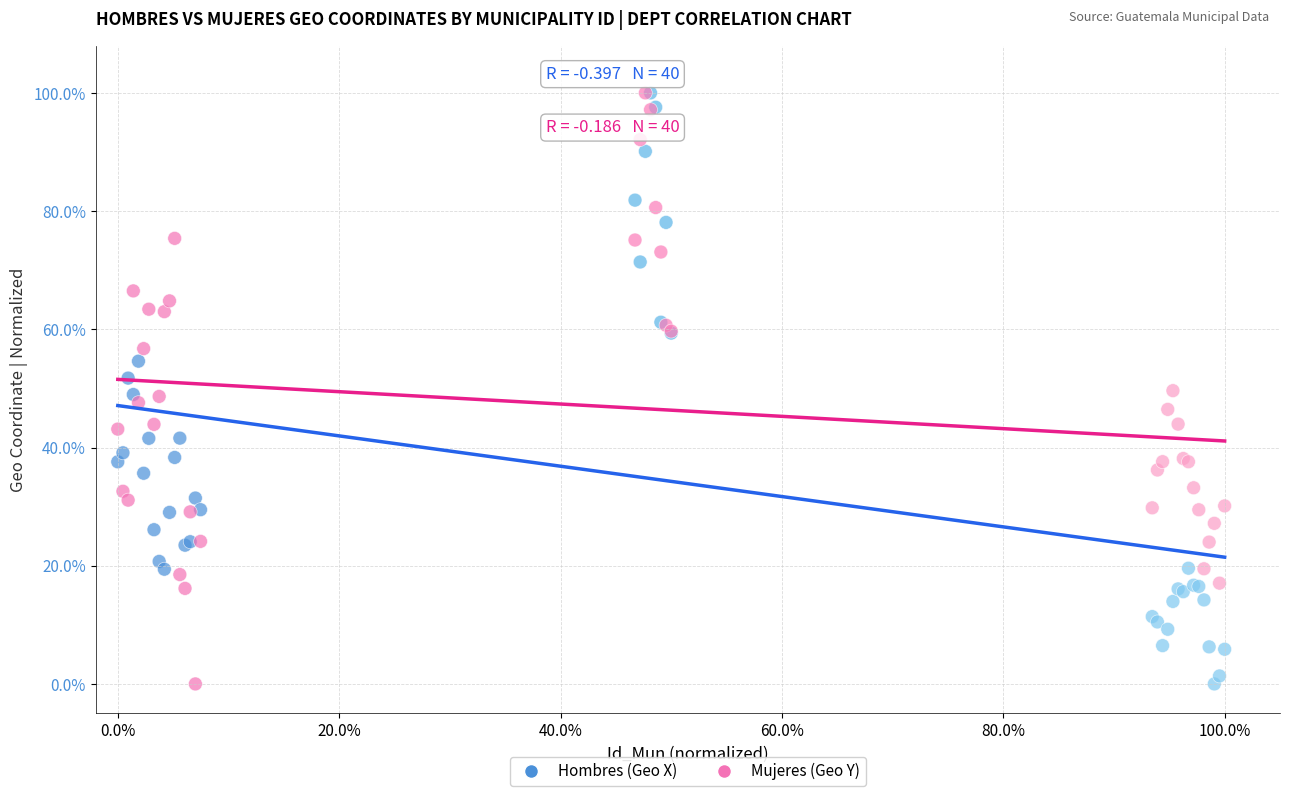

What are all the series names shown in the legend?

Hombres (Geo X), Mujeres (Geo Y)